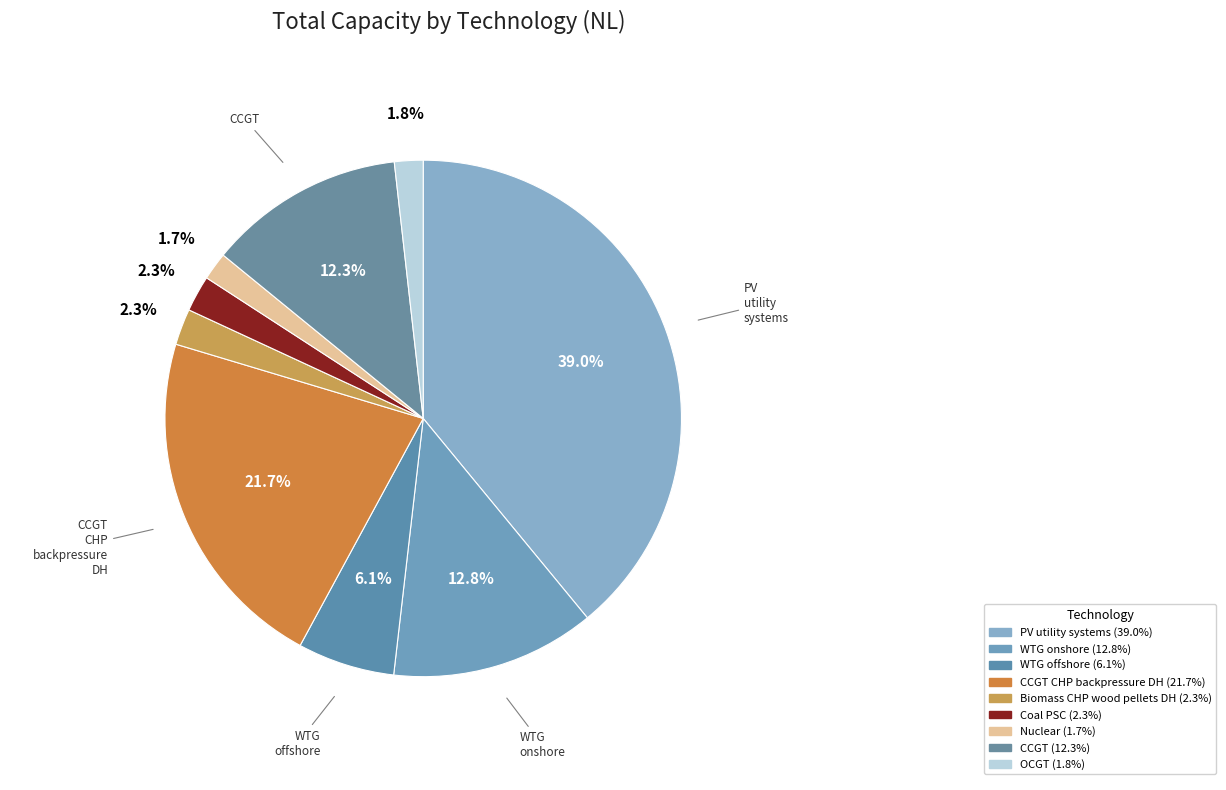

Which category has the biggest portion of the pie?

PV_utility_systems